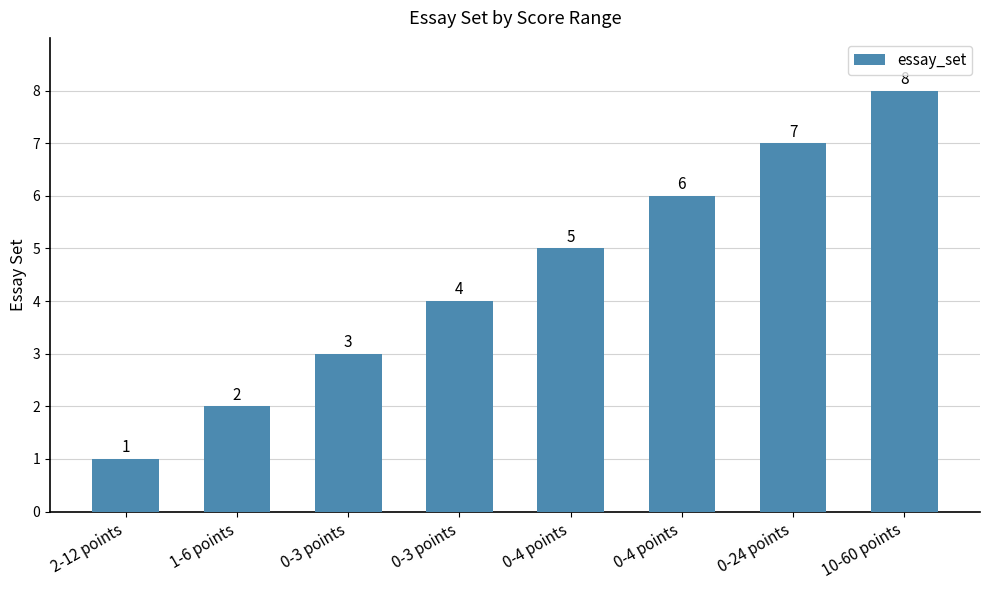

Is it true that the value at 0-4 points is 5?

True